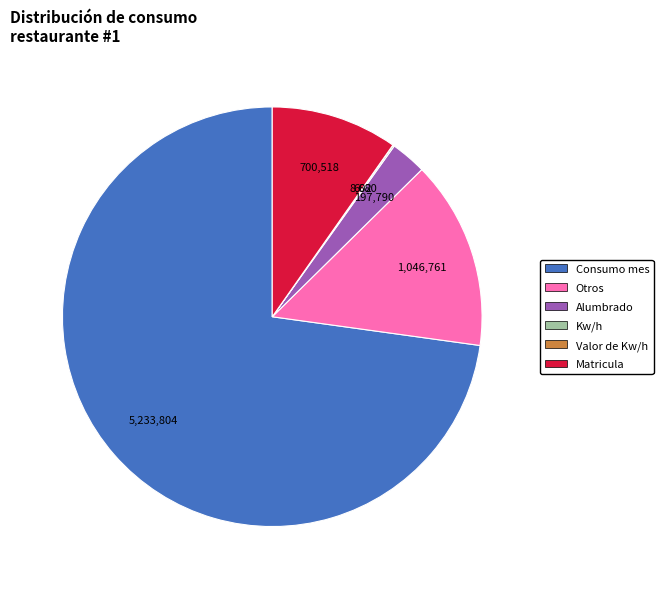

True or false: Consumo mes accounts for 85% of the total.

False